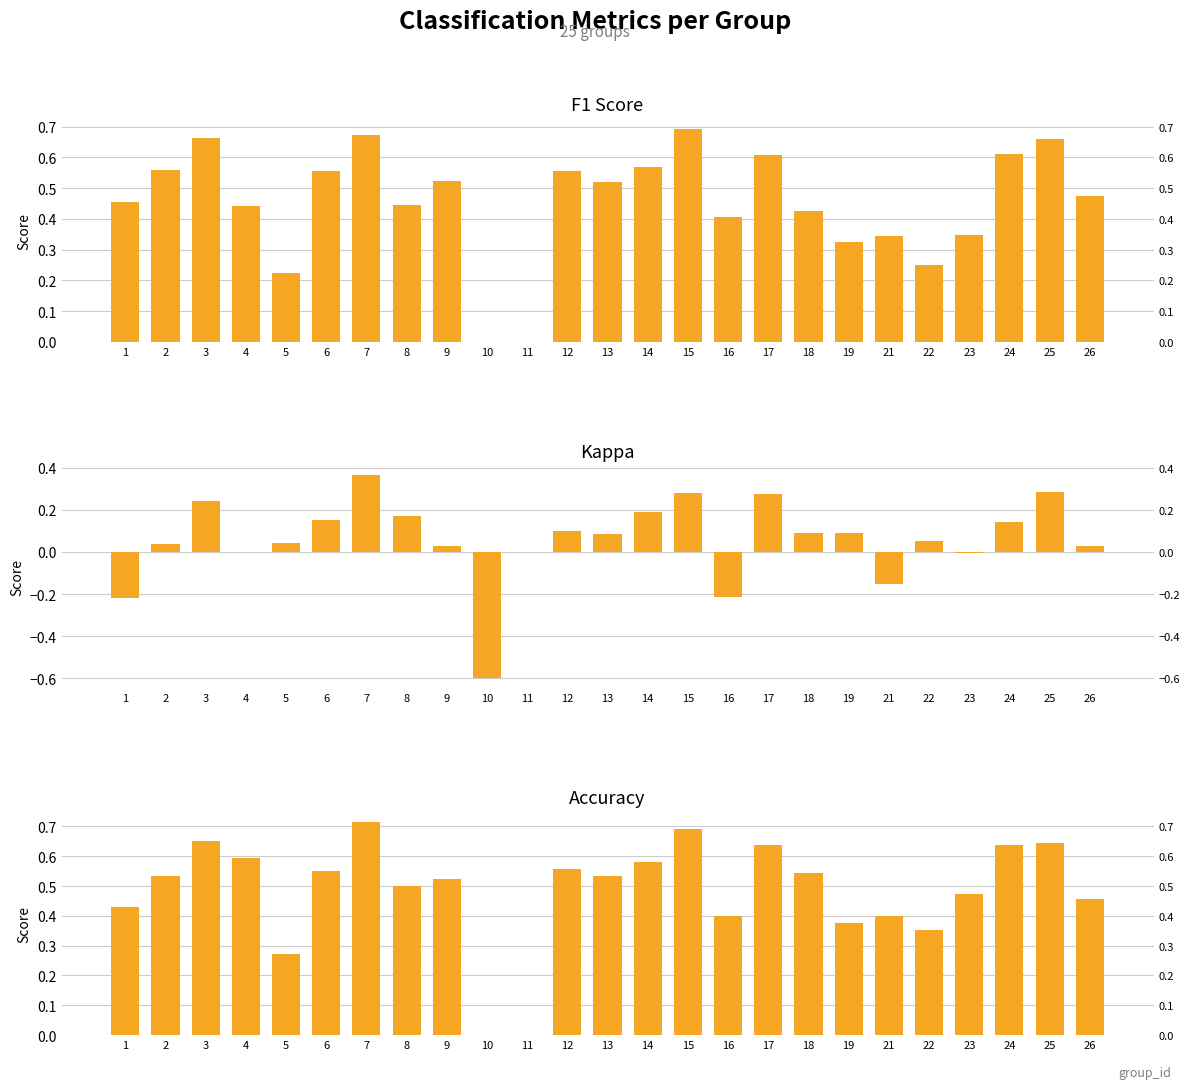

How many data points in kappa are above 0?

18